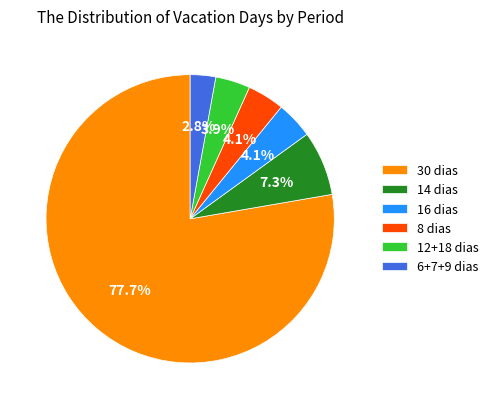

How many segments does this pie chart have?

6